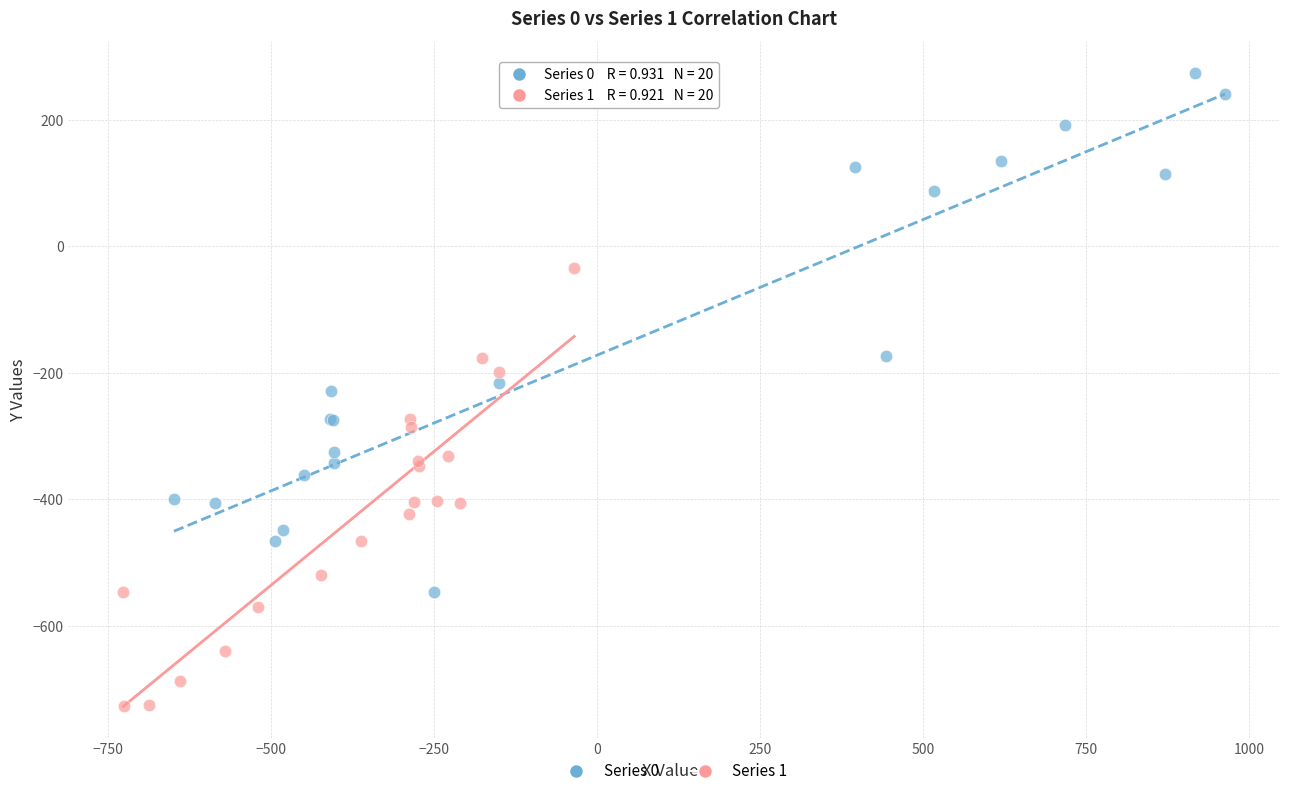

Which series has the widest spread of Y values?

Series 0